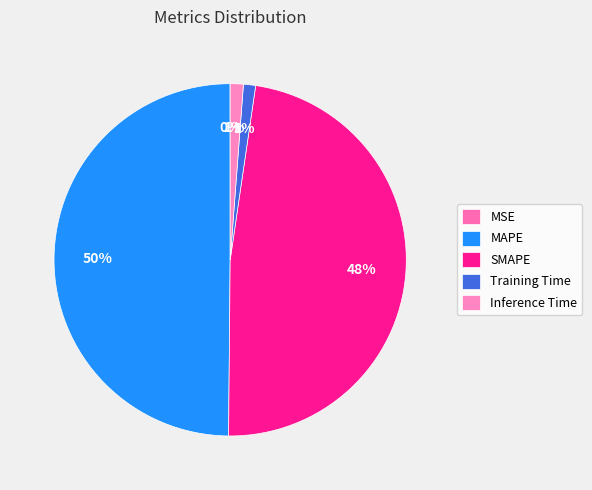

How many segments does this pie chart have?

5